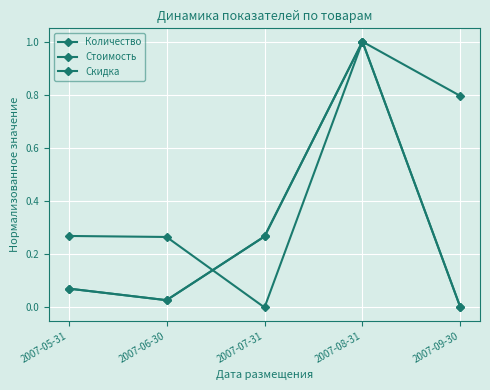

Which series changed the most between 2007-08-31 and 2007-09-30?

Количество